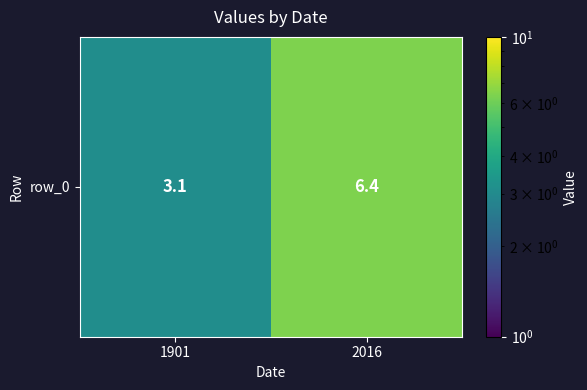

Rank the categories by value from lowest to highest.

1901, 2016